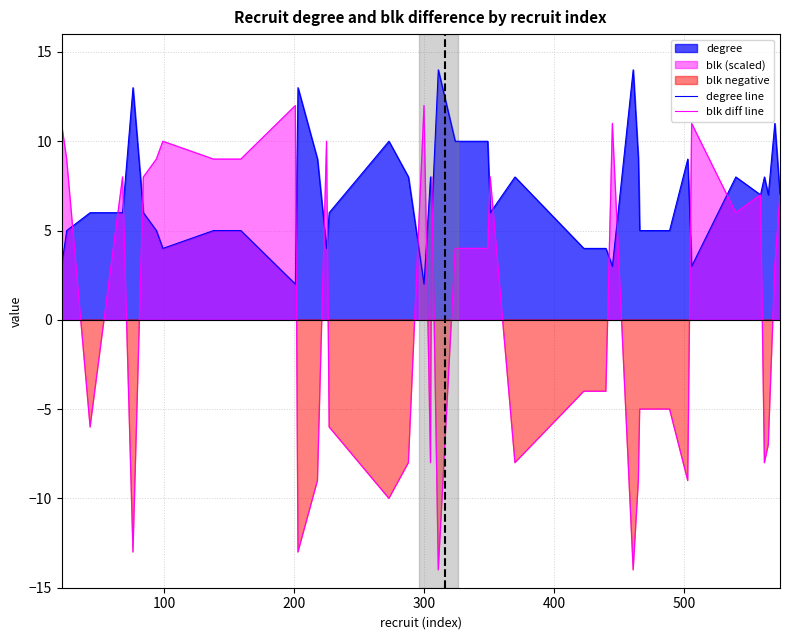

True or false: blk diff line and degree line cross at least once.

True